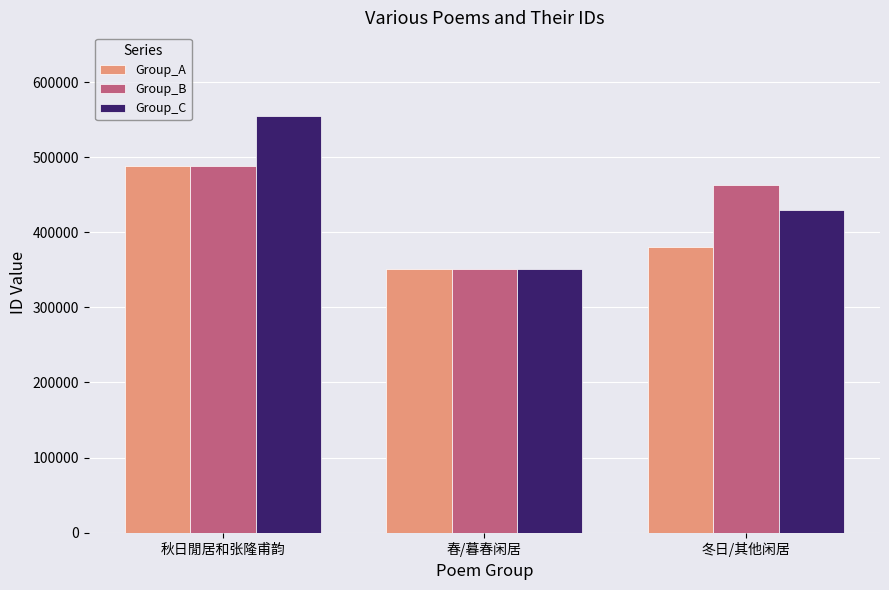

Where is Group_B nearest to the value 419863?

冬日/其他闲居